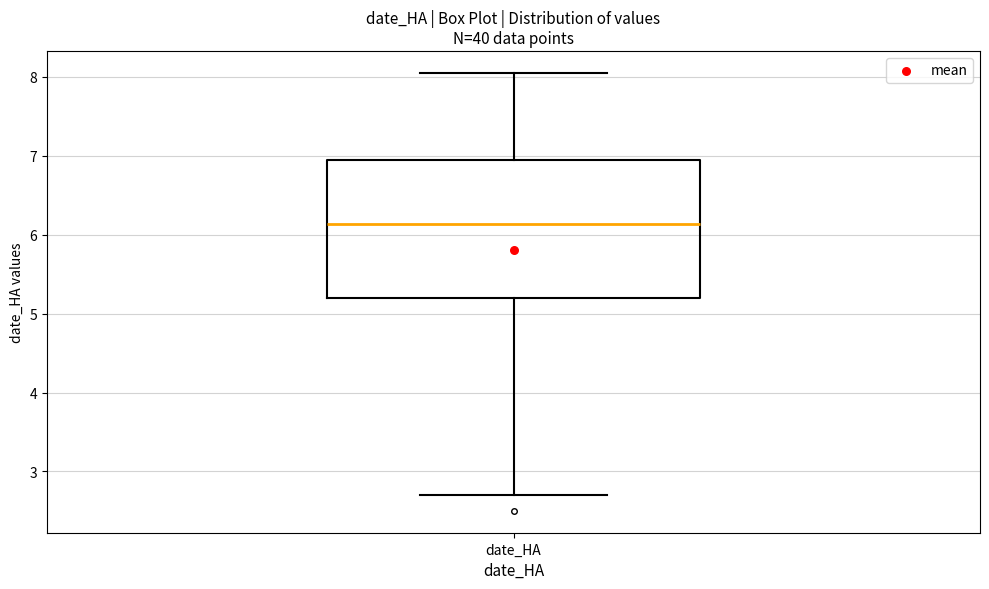

Read this box plot against the y-axis: the position of the median line, the range covered by the box, and the ends of both whiskers. The values are not printed on the chart, so give them approximately, as read against the axis.

median 6.1, box 5.2 to 6.9, whiskers 2.7 to 8.1